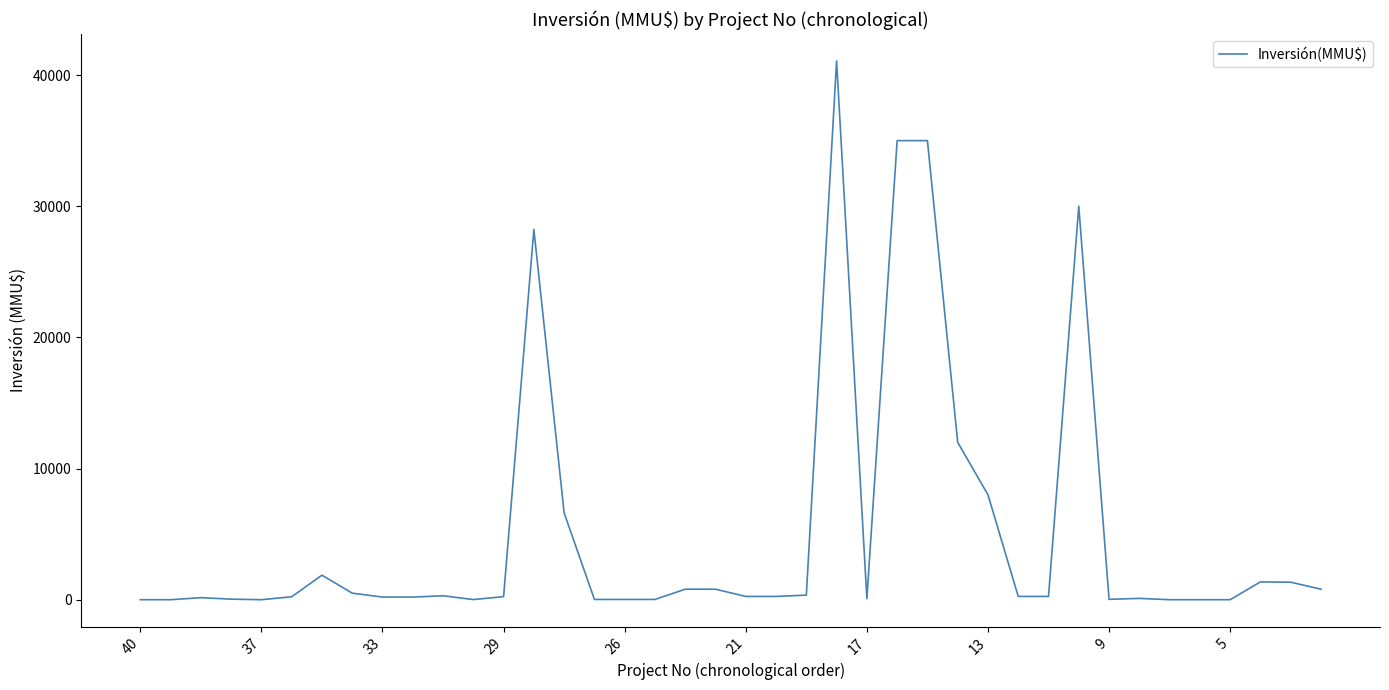

What is the greatest value displayed?

41075